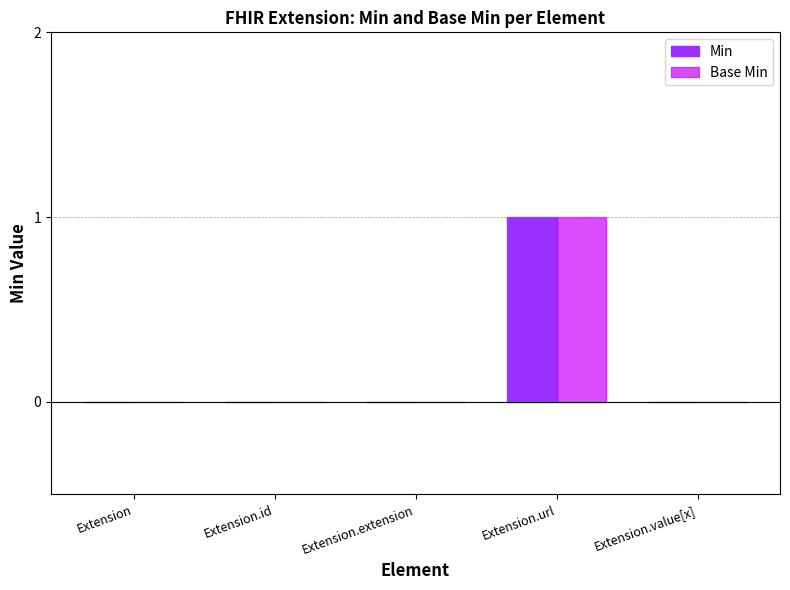

True or false: Min has a value of 0 at Extension.extension.

True